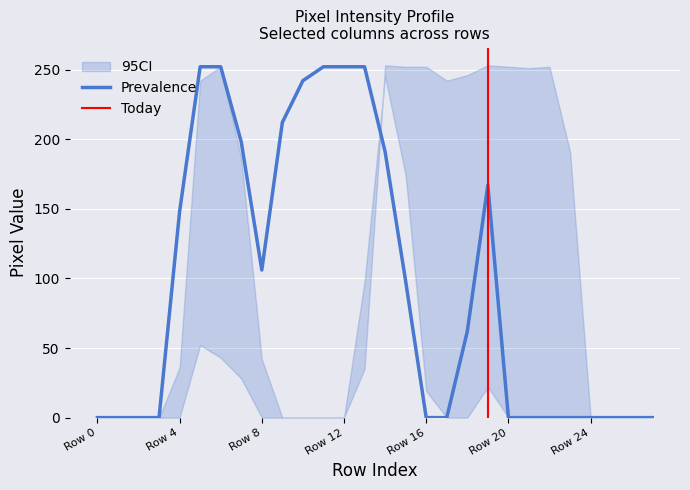

What is the maximum value for Prevalence?

252